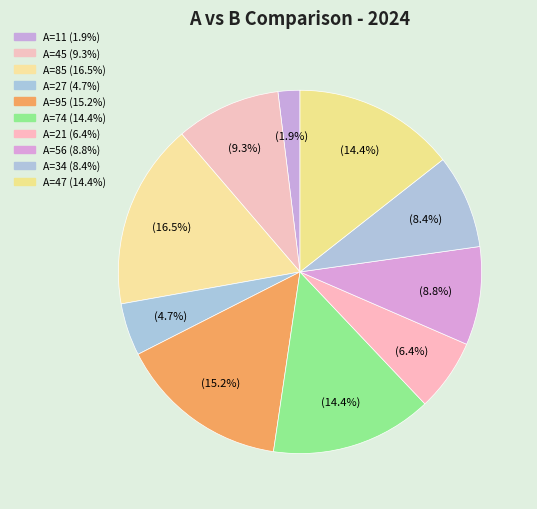

Count the number of slices in the pie.

10